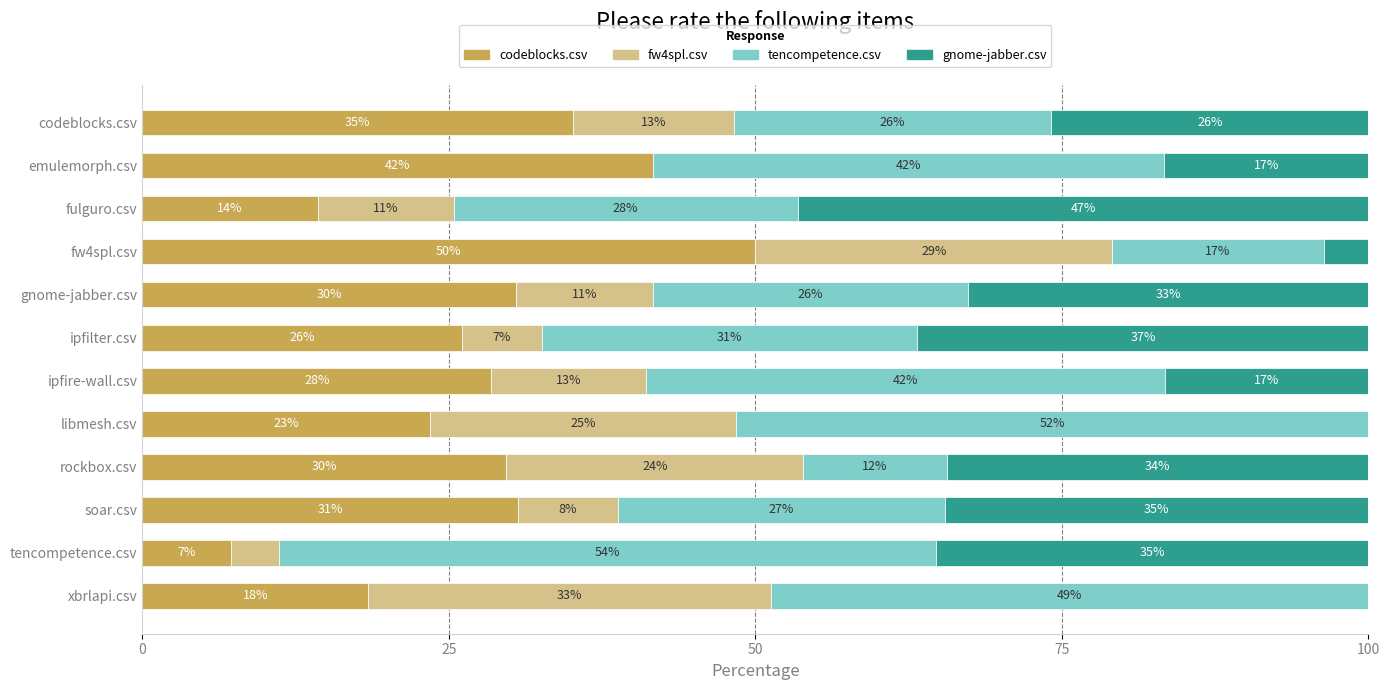

What are all the series names shown in the legend?

codeblocks.csv, fw4spl.csv, tencompetence.csv, gnome-jabber.csv